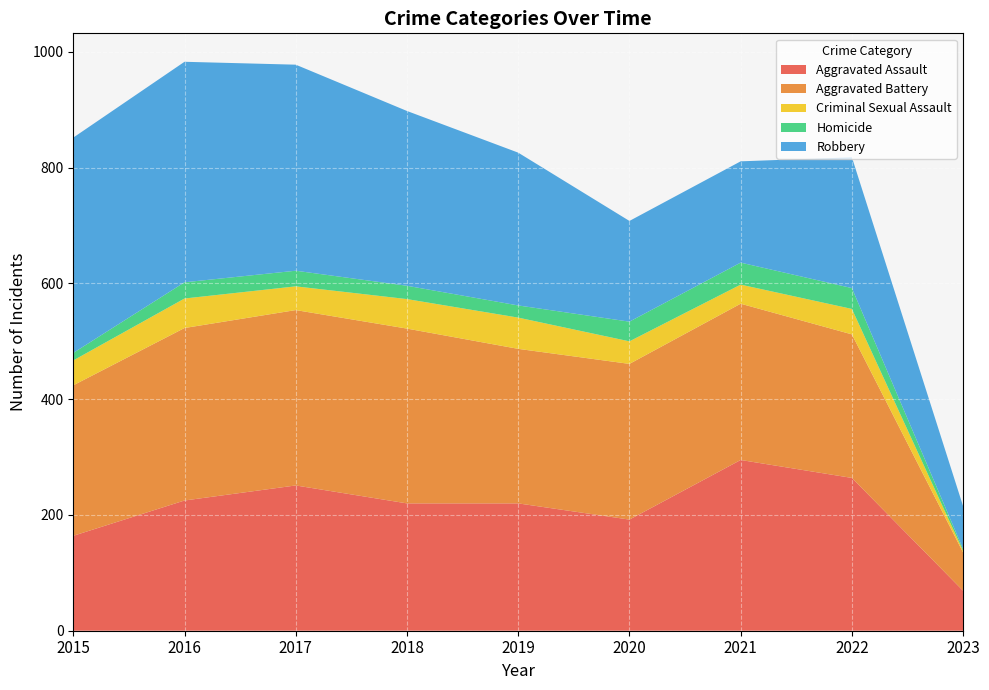

Reading left to right, what are all the values shown in this chart?

Aggravated Assault: 2015=164	2016=225	2017=251	2018=220	2019=220	2020=192	2021=295	2022=264	2023=69
Aggravated Battery: 2015=260	2016=298	2017=303	2018=302	2019=267	2020=269	2021=270	2022=248	2023=66
Criminal Sexual Assault: 2015=43	2016=51	2017=41	2018=51	2019=54	2020=39	2021=33	2022=44	2023=3
Homicide: 2015=13	2016=28	2017=27	2018=23	2019=21	2020=34	2021=38	2022=36	2023=3
Robbery: 2015=372	2016=381	2017=356	2018=302	2019=264	2020=174	2021=175	2022=226	2023=74